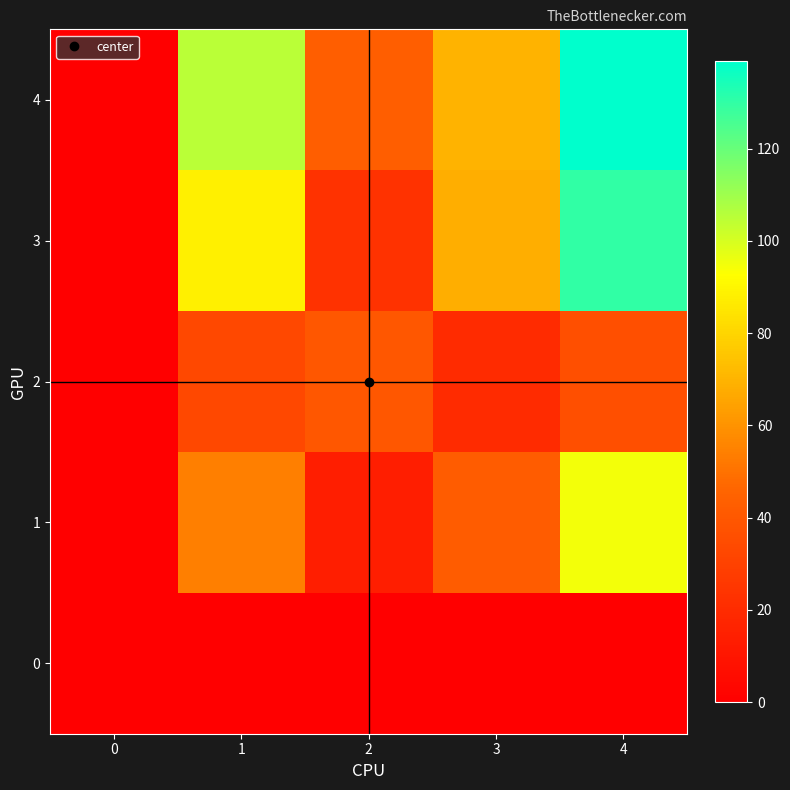

Reading left to right, what are all the values shown in this chart?

0: 0=0	1=0	2=0	3=0	4=0
1: 0=0	1=54	2=14	3=42	4=95
2: 0=0	1=33	2=40	3=20	4=36
3: 0=0	1=88	2=23	3=68	4=130
4: 0=0	1=105	2=43	3=70	4=139